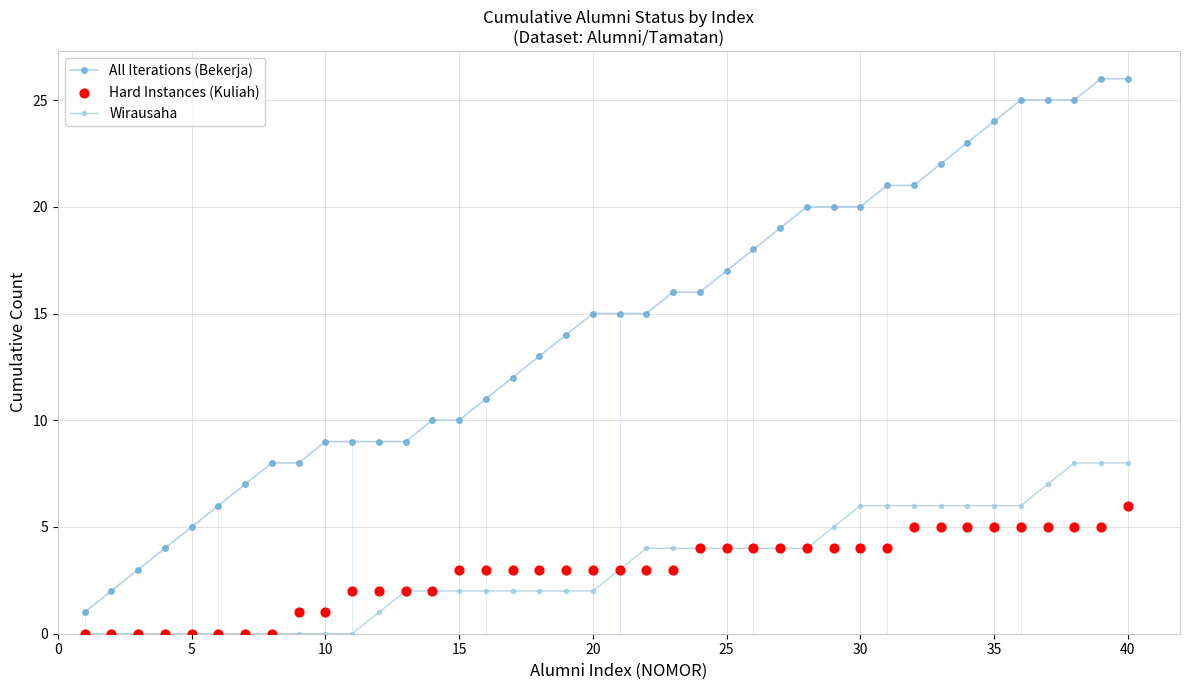

Is the value of Hard Instances (Kuliah) at 25 greater than the value of All Iterations (Bekerja) at 40?

No